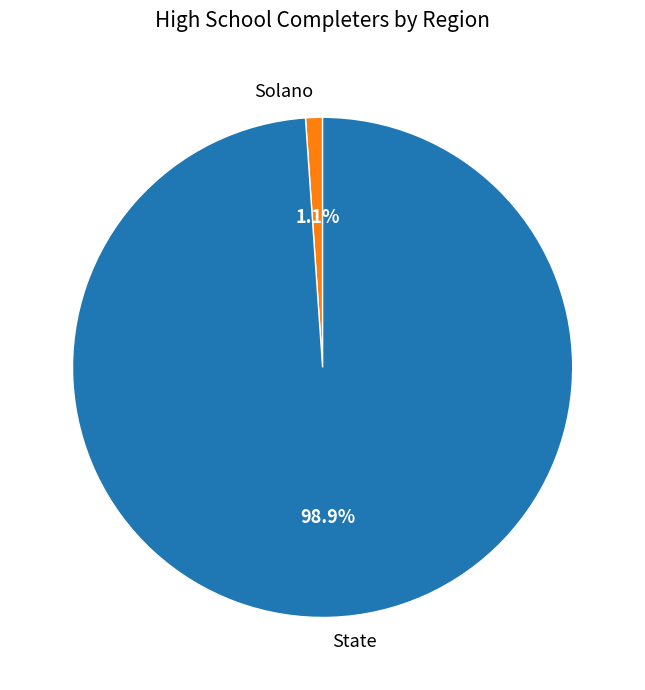

True or false: Solano accounts for 11% of the total.

False